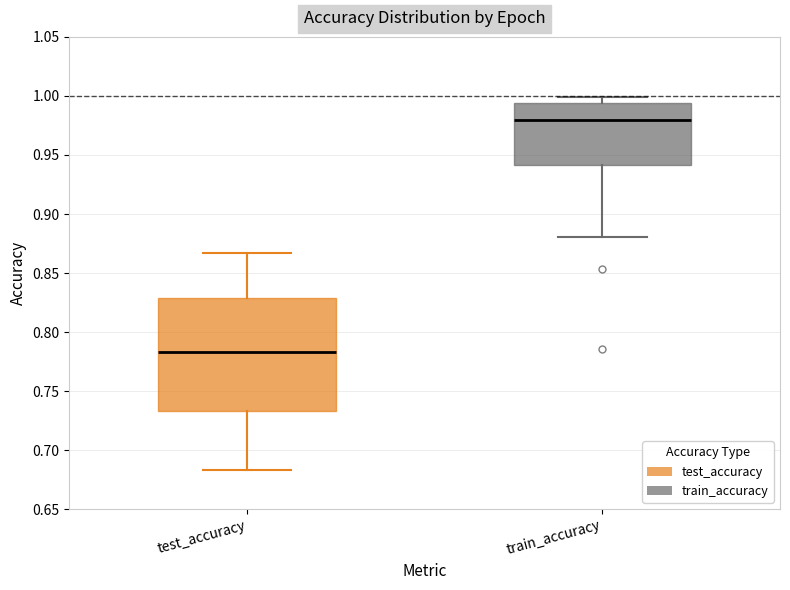

Which box is the tallest, from its lower edge to its upper edge?

test_accuracy